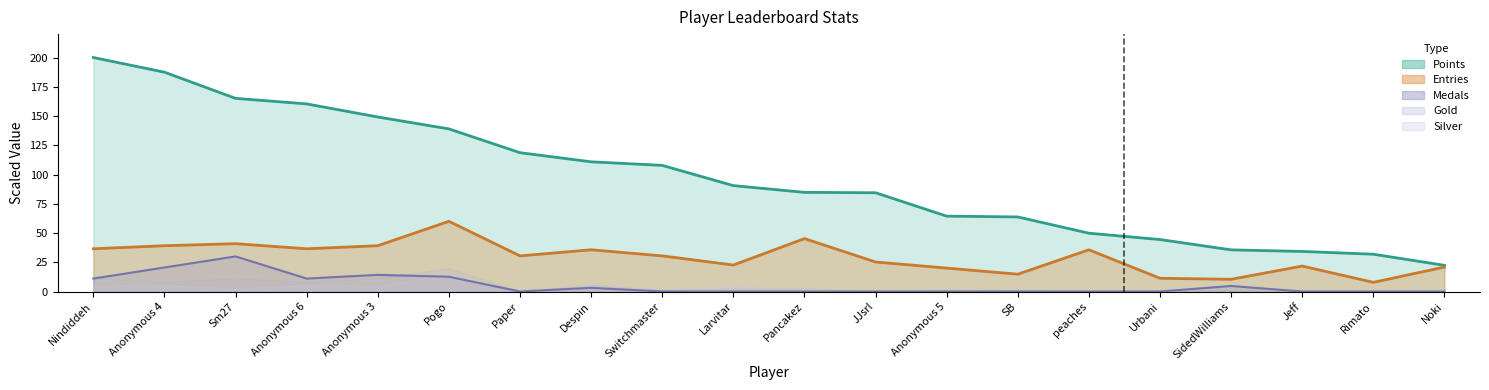

The Entries series shows 30.4 at Switchmaster. True or false?

True